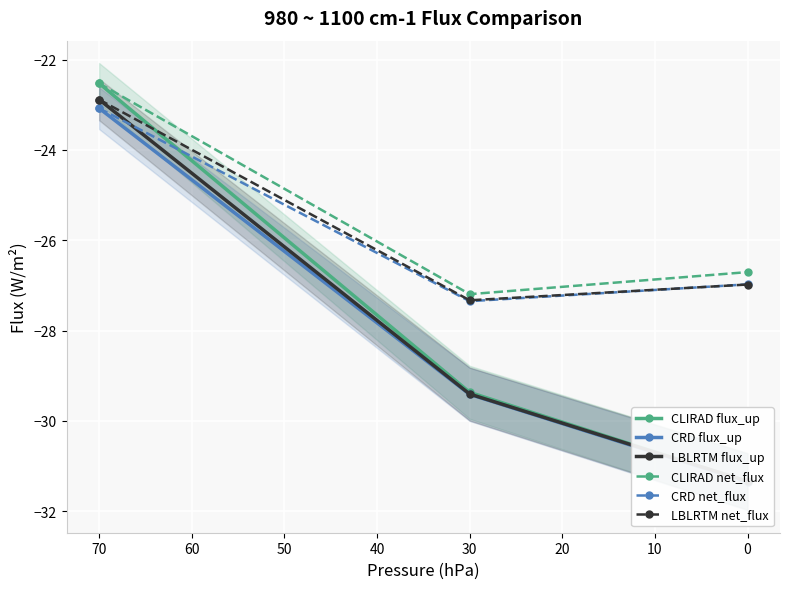

Does the chart display data point markers on the line(s)?

Yes